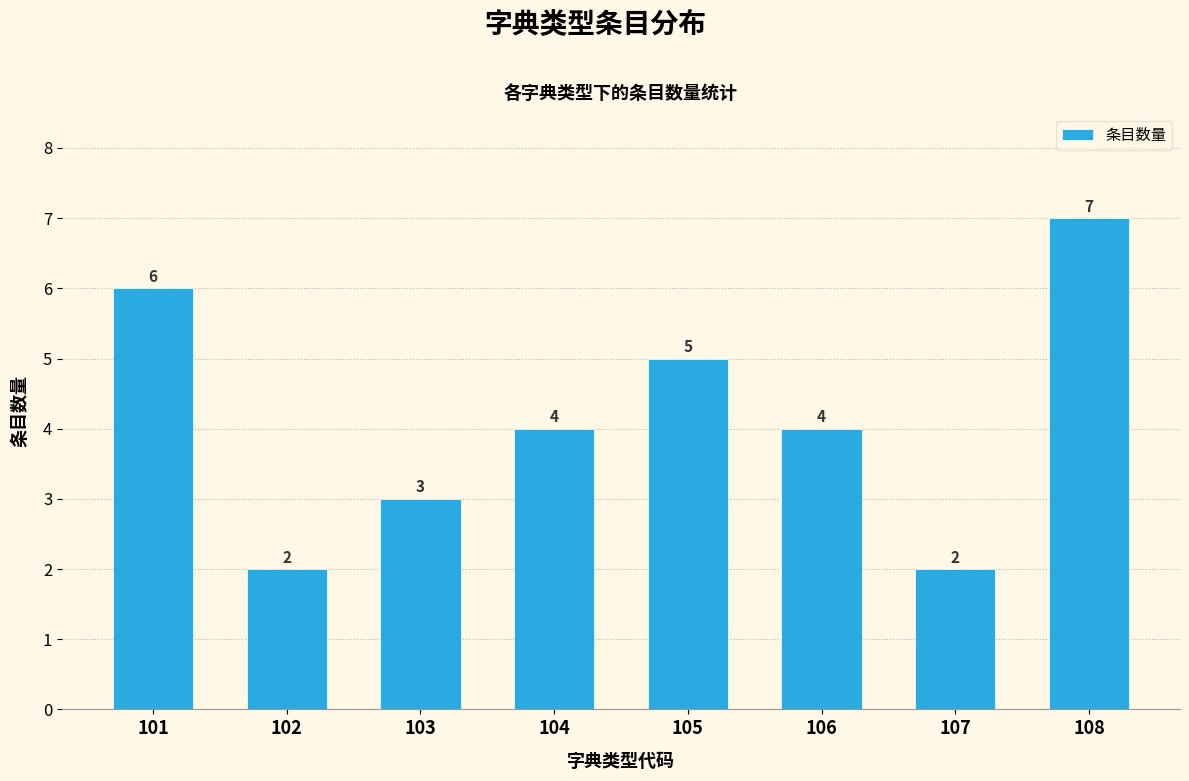

Reading left to right, list all the values displayed in this chart.

101=6	102=2	103=3	104=4	105=5	106=4	107=2	108=7